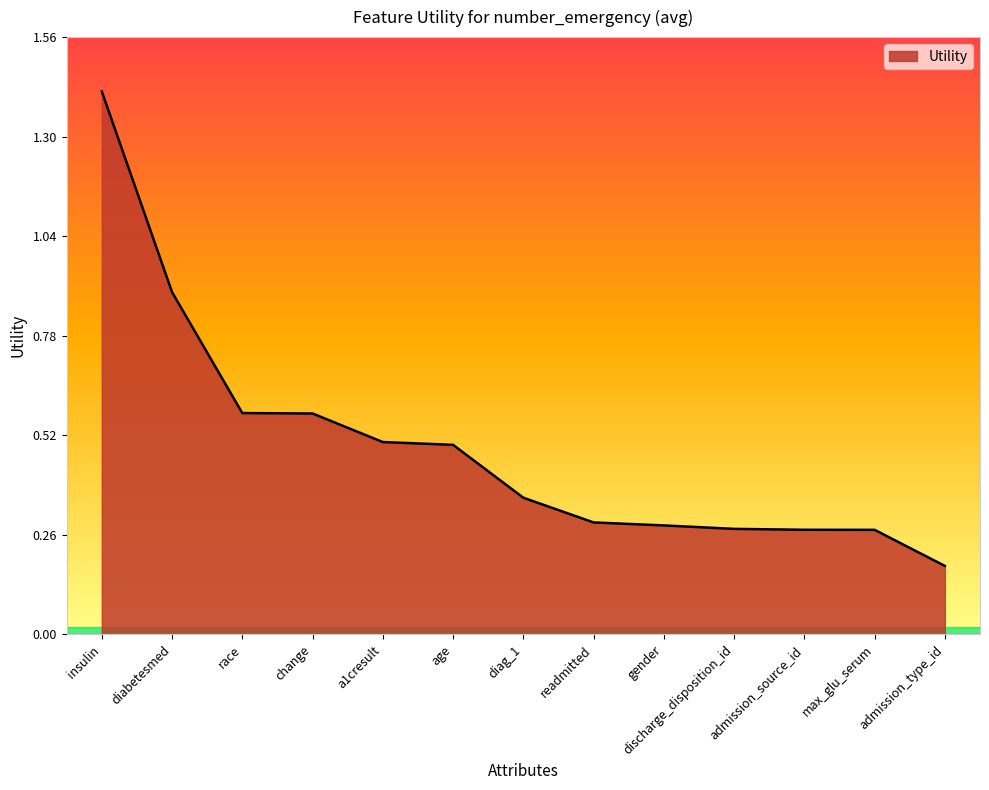

What position from the left is admission_type_id?

13